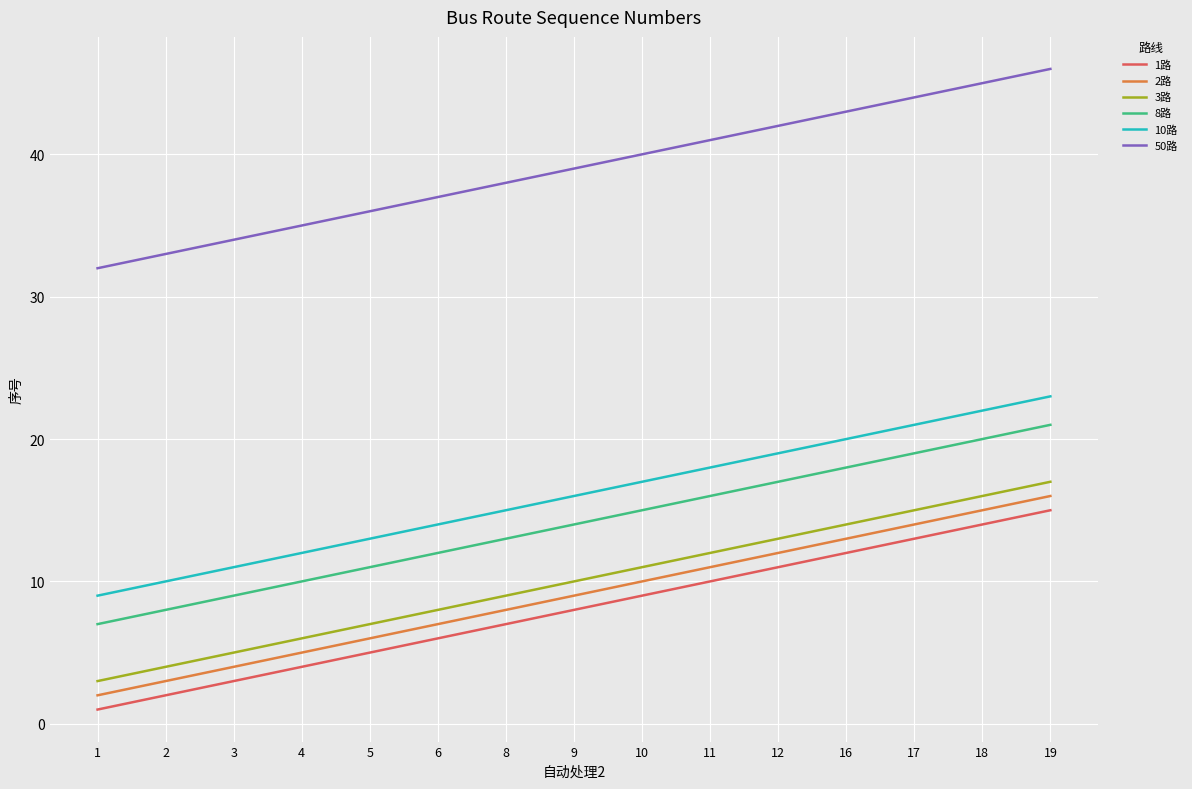

List the labels in order of 10路 value, largest first.

19, 18, 17, 16, 12, 11, 10, 9, 8, 6, 5, 4, 3, 2, 1